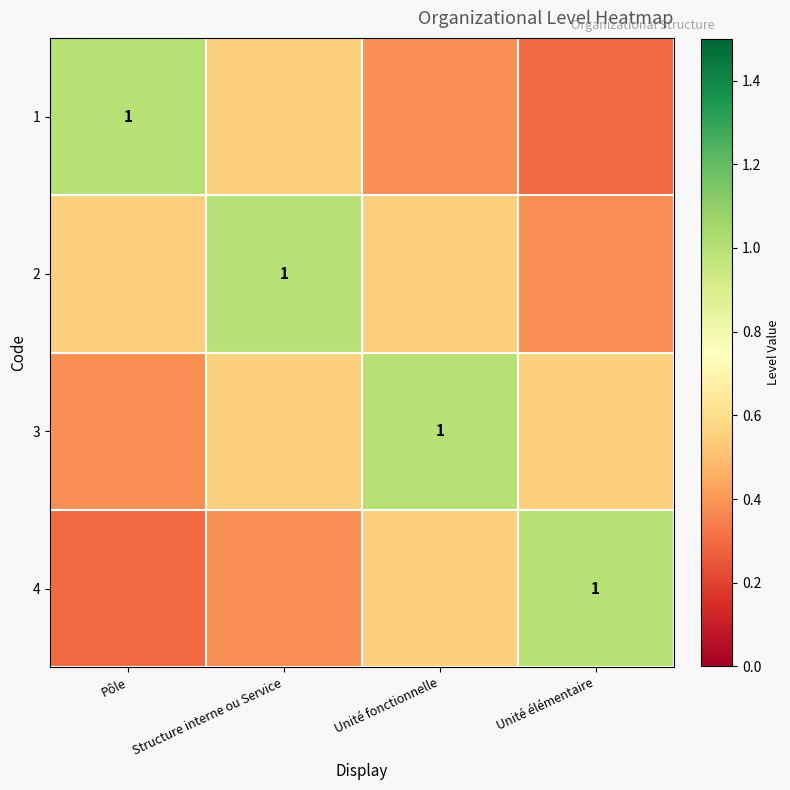

The 3 series shows 0.6 at Pôle. True or false?

False